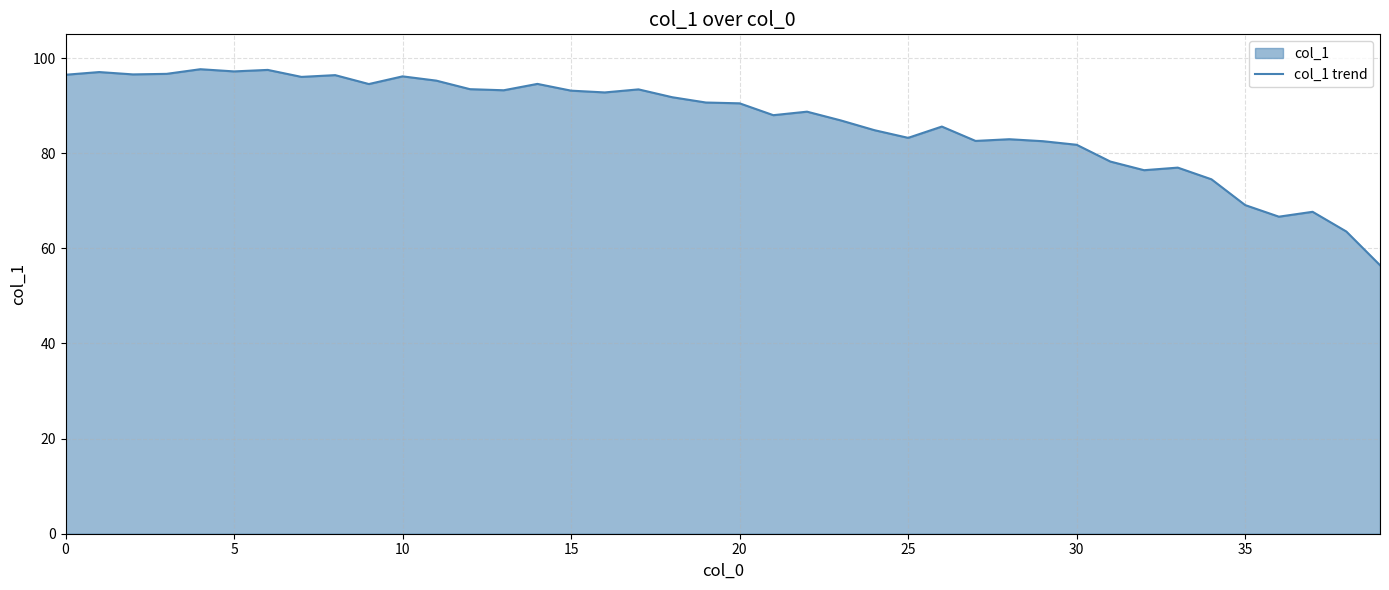

What is the label of the 4th point from the right?

36